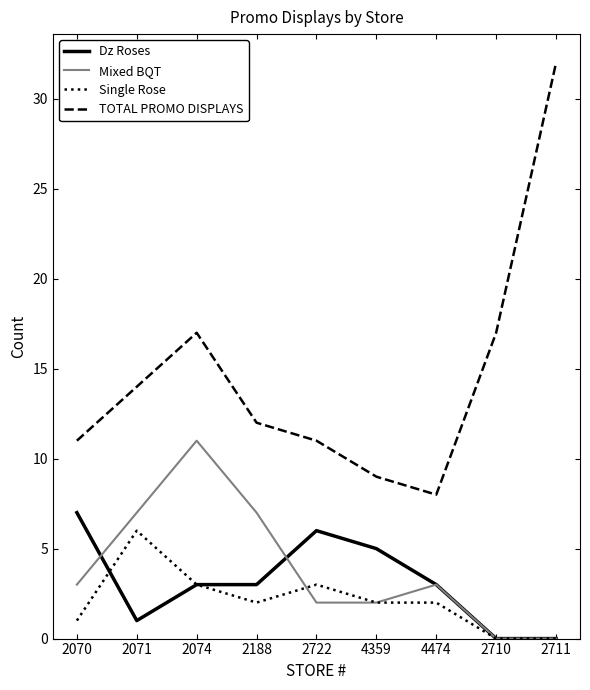

Does the chart display data point markers on the line(s)?

No